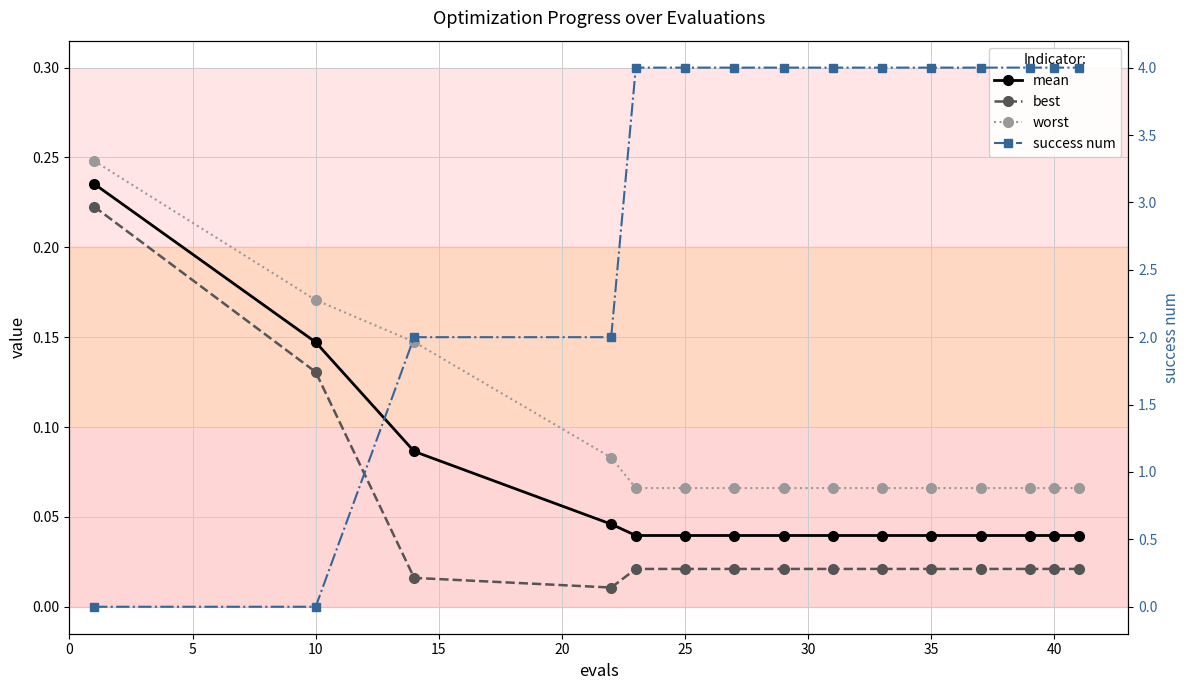

At 45, list the series in order from largest to smallest.

success num, worst, mean, best